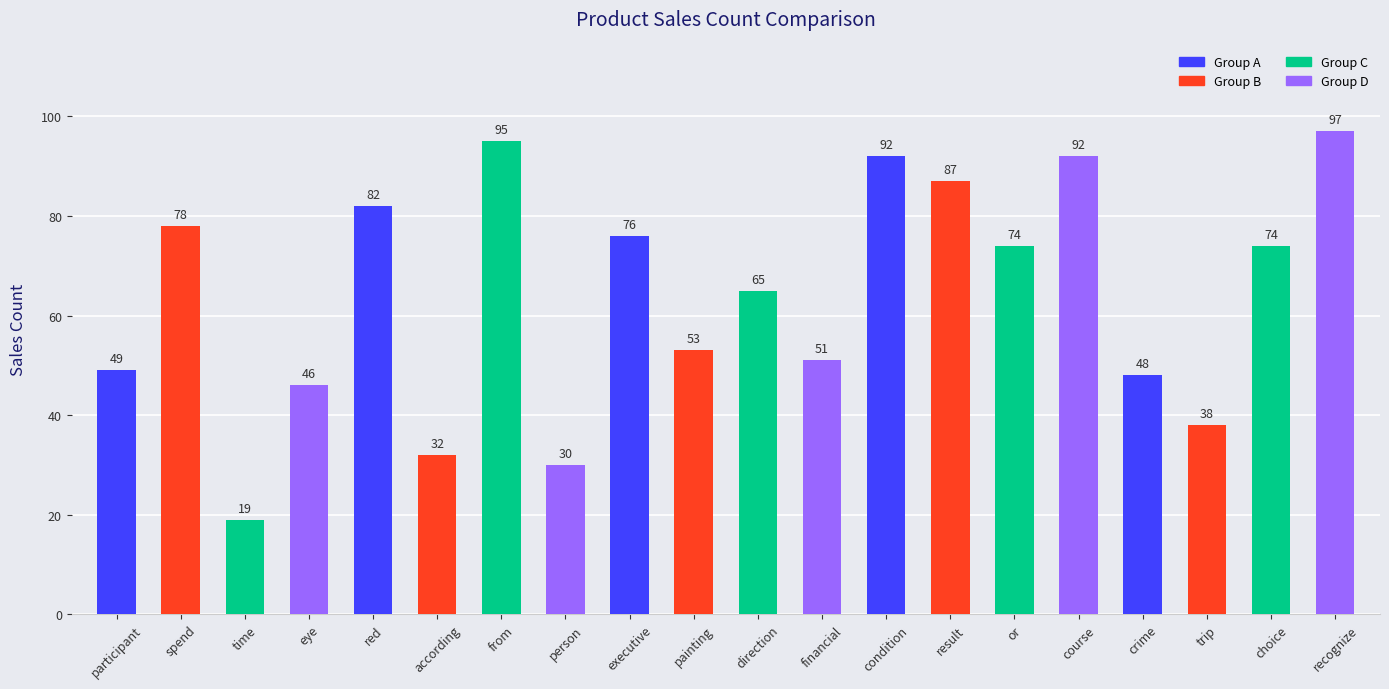

What position from the right is trip?

3